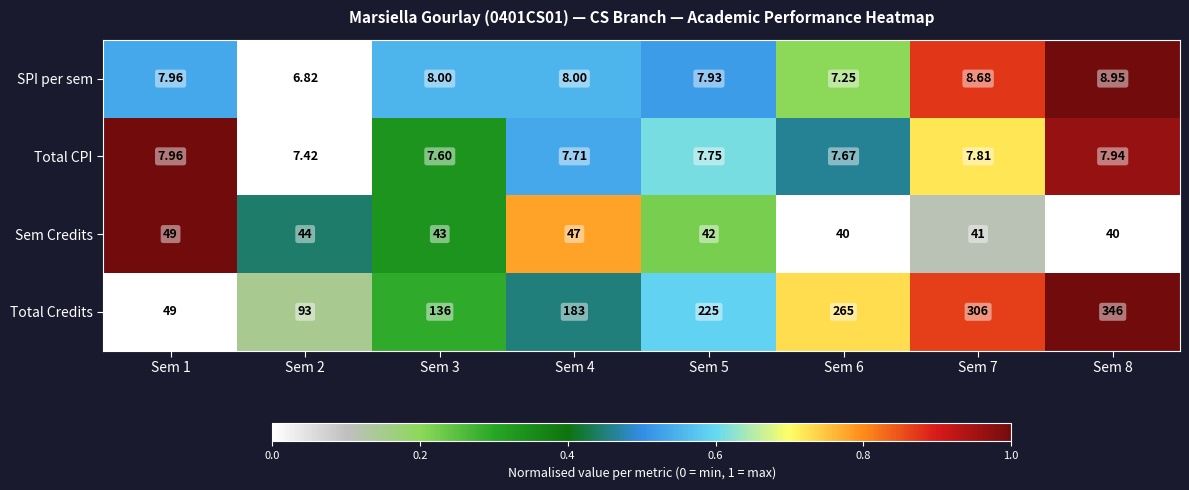

Which series has the largest total across all categories?

Total Credits